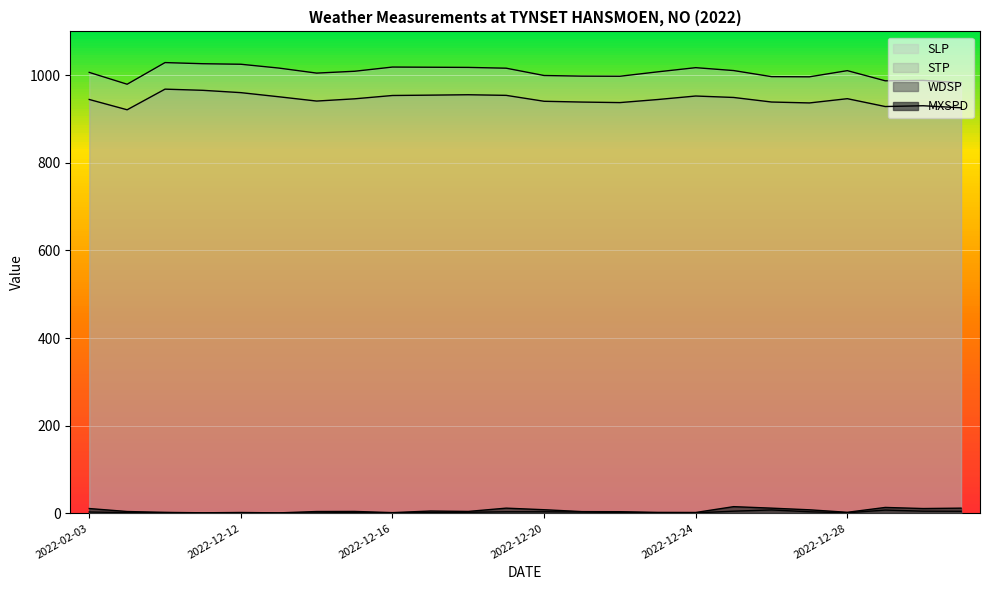

How many values in the MXSPD series exceed 4?

14